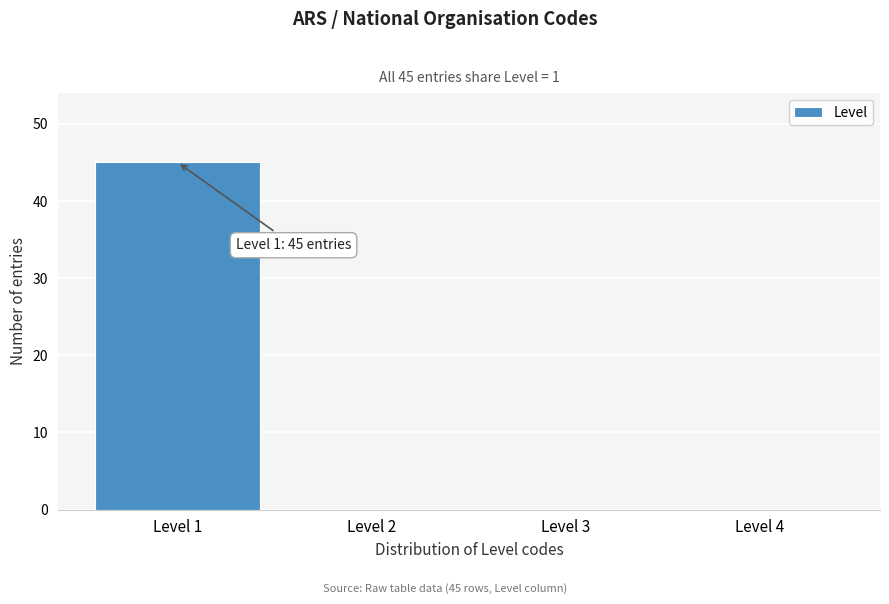

Which range on the x-axis has the tallest bar?

0.5 to 1.5